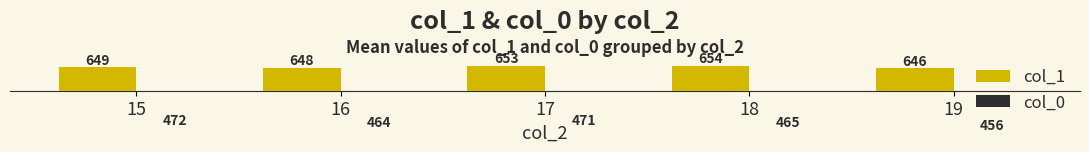

How many values in the col_1 series are below 649?

2